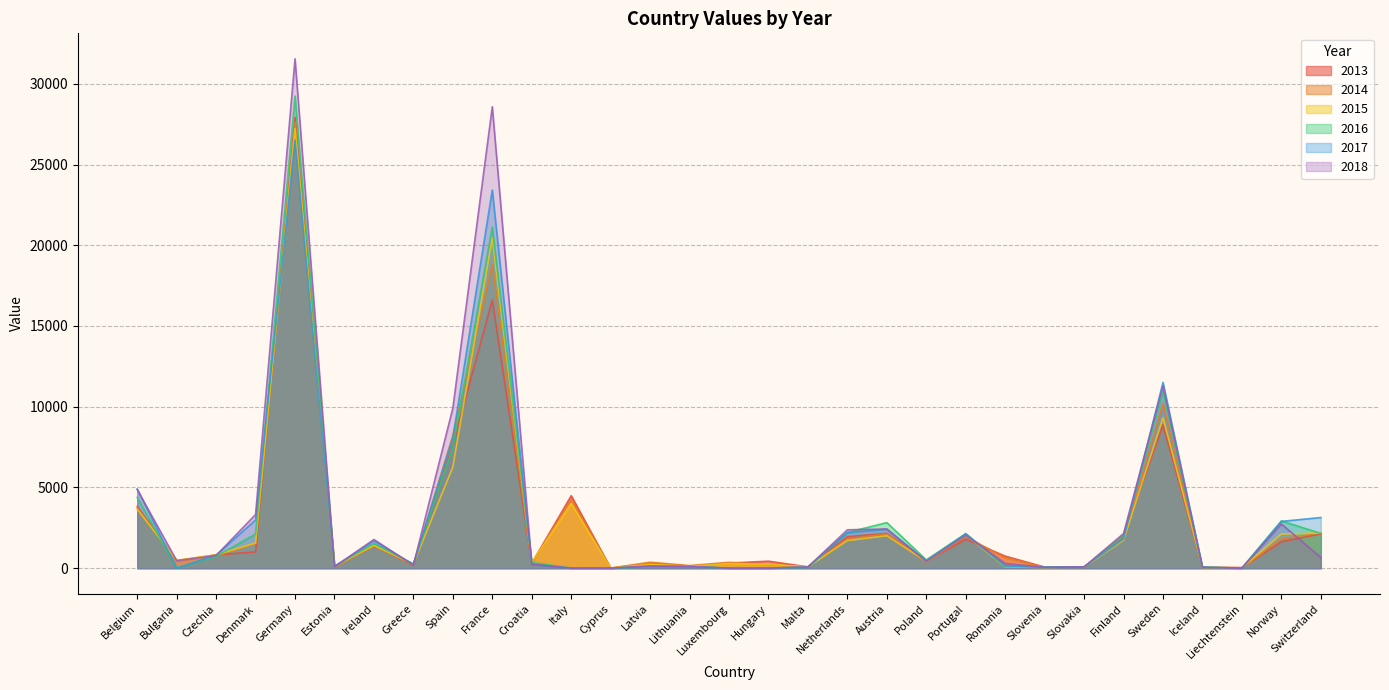

Which has a higher value, Germany or Slovenia?

Germany